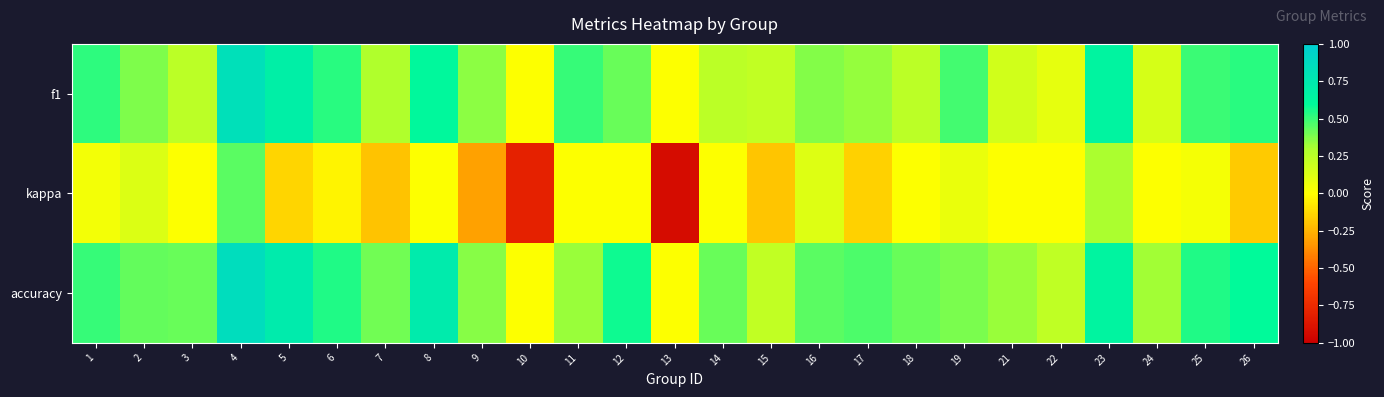

Reading right to left, list all the values displayed in this chart.

f1: 26=0.5	25=0.5	24=0.2	23=0.6	22=0.1	21=0.2	19=0.5	18=0.2	17=0.3	16=0.4	15=0.2	14=0.2	13=0.0	12=0.4	11=0.5	10=0.0	9=0.4	8=0.6	7=0.3	6=0.5	5=0.7	4=0.8	3=0.2	2=0.4	1=0.5
kappa: 26=-0.2	25=0.0	24=0.0	23=0.3	22=0.0	21=0.0	19=0.1	18=0.0	17=-0.2	16=0.1	15=-0.2	14=0.0	13=-0.9	12=0.0	11=0.0	10=-0.8	9=-0.3	8=0.0	7=-0.2	6=-0.0	5=-0.1	4=0.4	3=0.0	2=0.1	1=0.0
accuracy: 26=0.6	25=0.5	24=0.3	23=0.6	22=0.2	21=0.3	19=0.4	18=0.4	17=0.5	16=0.4	15=0.2	14=0.4	13=0.0	12=0.6	11=0.3	10=0.0	9=0.4	8=0.7	7=0.4	6=0.5	5=0.7	4=0.9	3=0.4	2=0.4	1=0.5